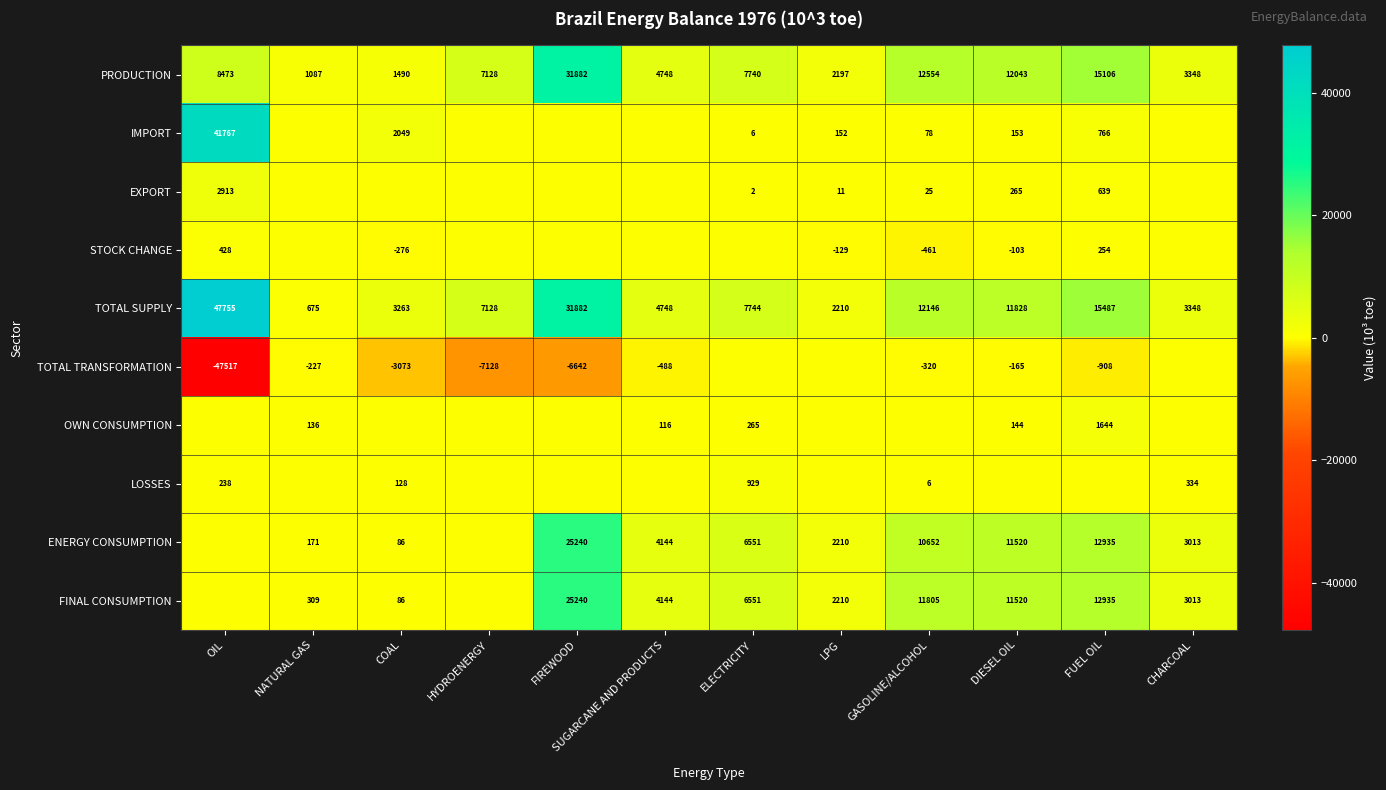

What is the difference between the PRODUCTION values at GASOLINE/ALCOHOL and CHARCOAL?

9206